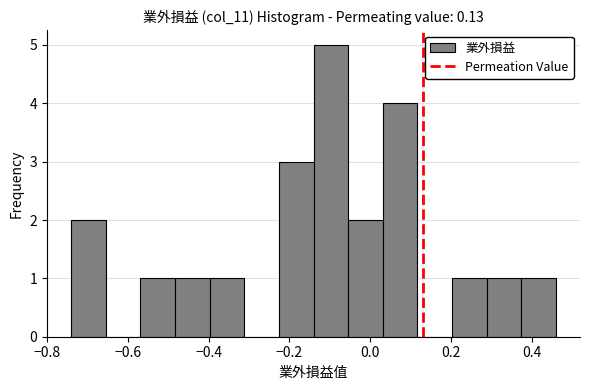

Which range on the x-axis has the tallest bar?

-0.14 to -0.06